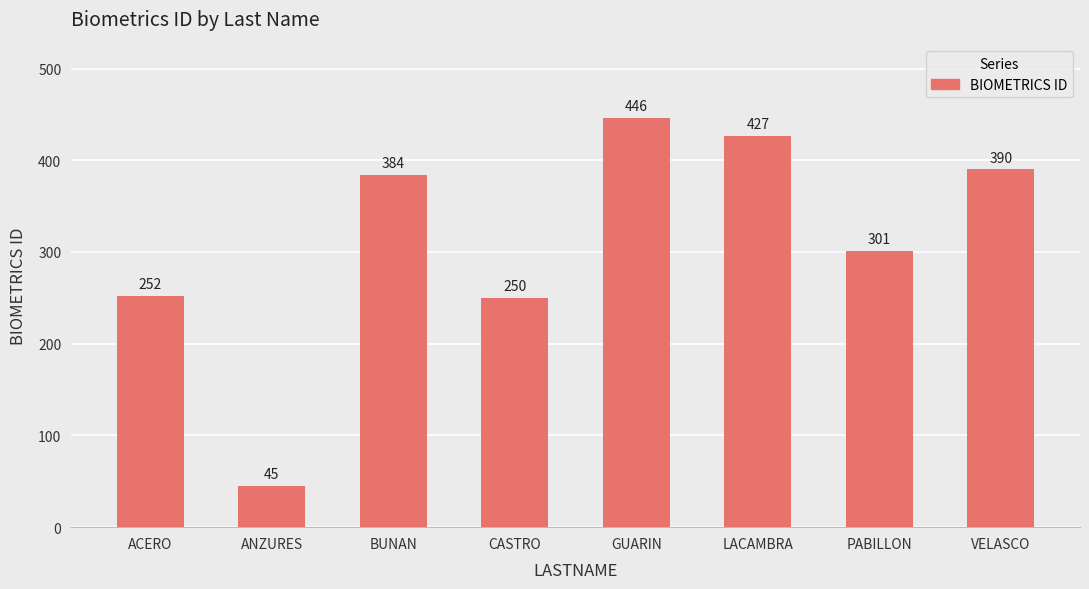

Reading left to right, extract all data points from this chart.

252	45	384	250	446	427	301	390